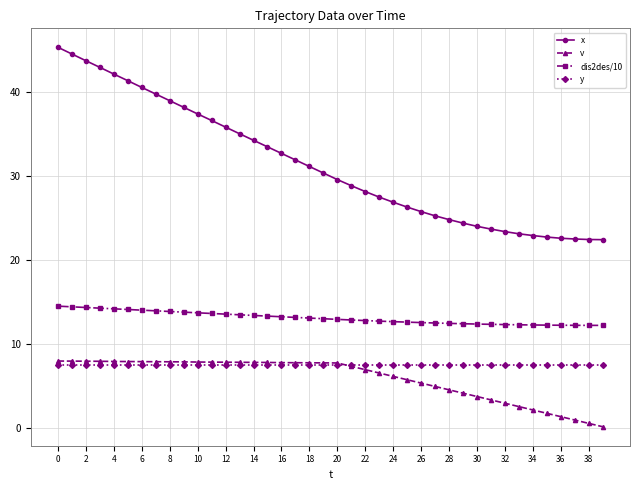

Which series has the widest spread of values?

x